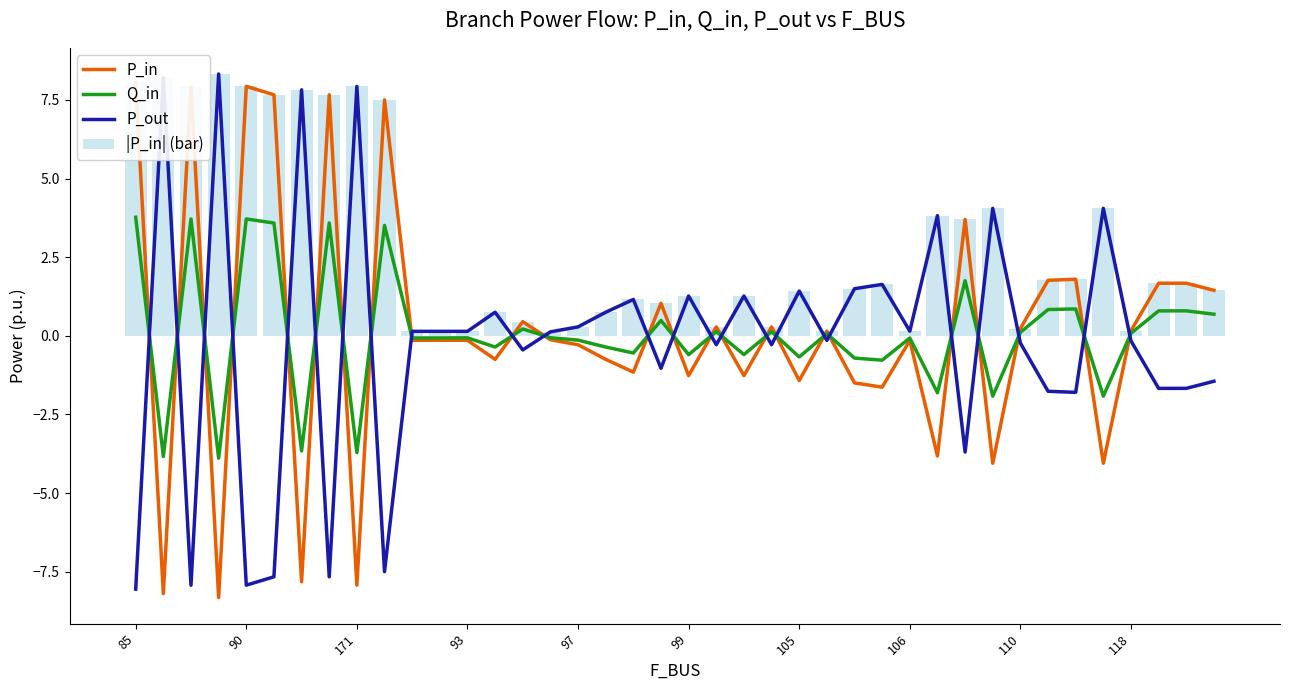

Which series has the largest range (max minus min)?

P_out